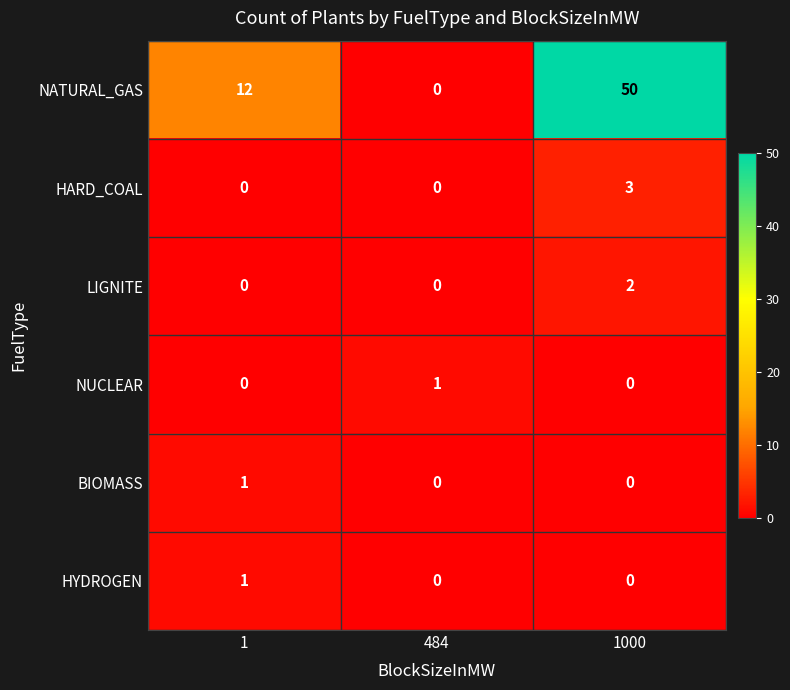

Count the NATURAL_GAS values in the range 0 to 50.

3